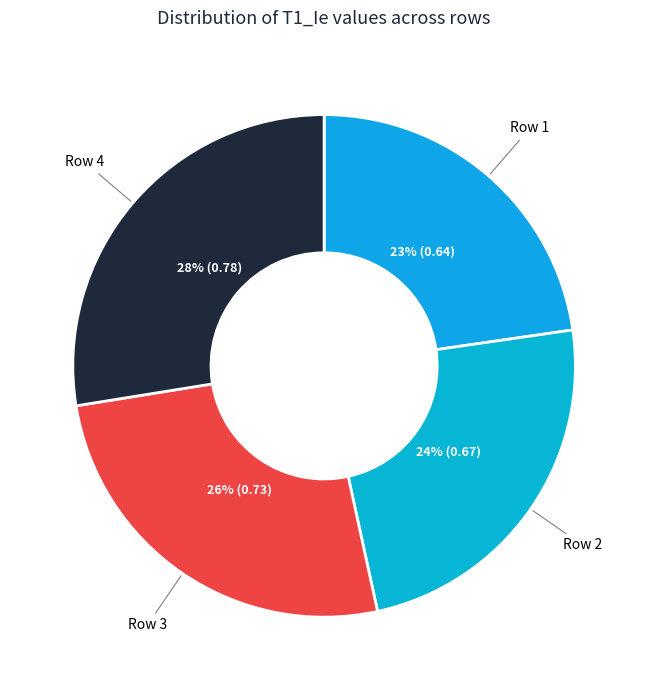

To the nearest percent, what is the average slice percentage?

25%